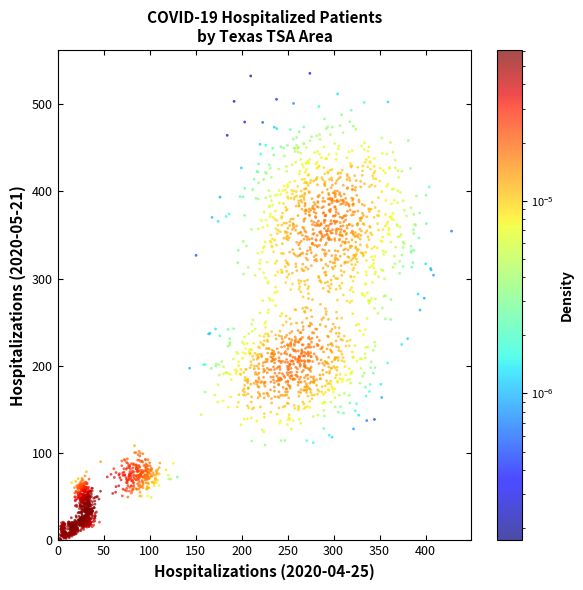

What is the range of Y values (max minus min)?

536.6